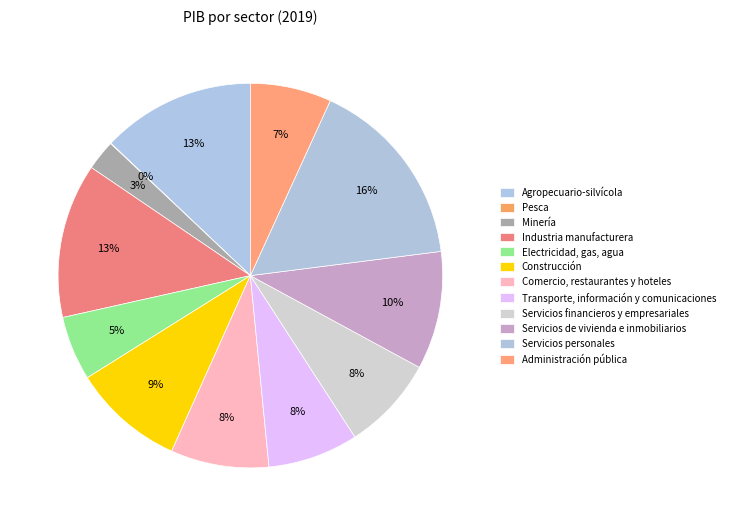

True or false: Servicios personales accounts for 3% of the total.

False